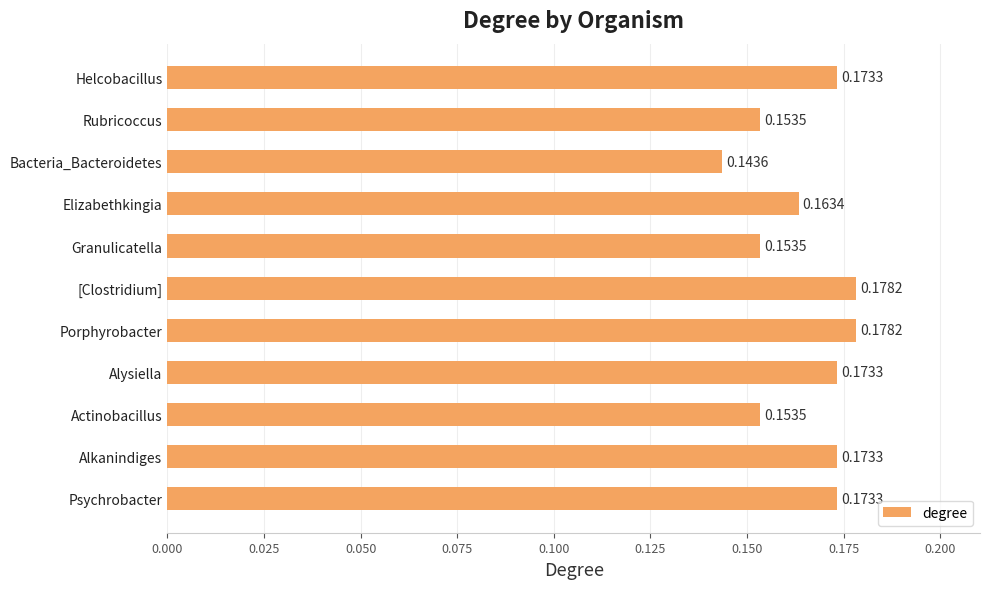

Which category has the lowest value across all series?

Bacteria_Bacteroidetes